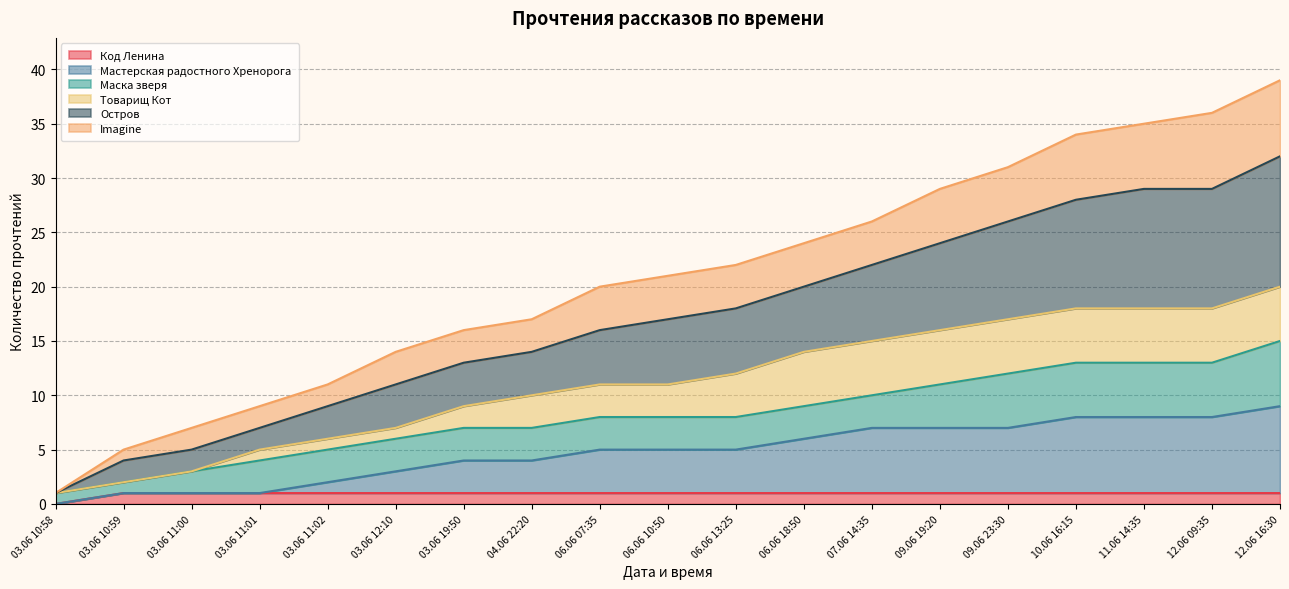

Is the value of Код Ленина at 03.06 11:00 greater than the value of Остров at 09.06 19:20?

No